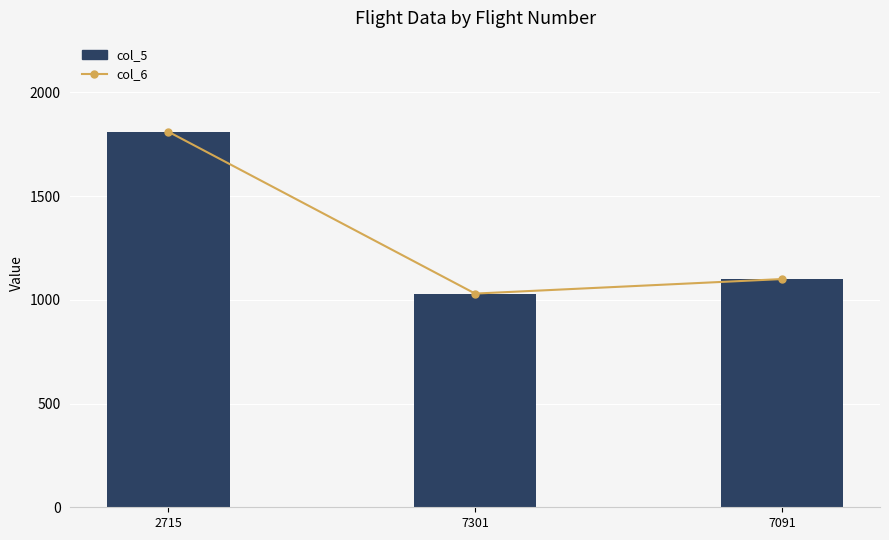

What is the sum of all col_5 values?

3940